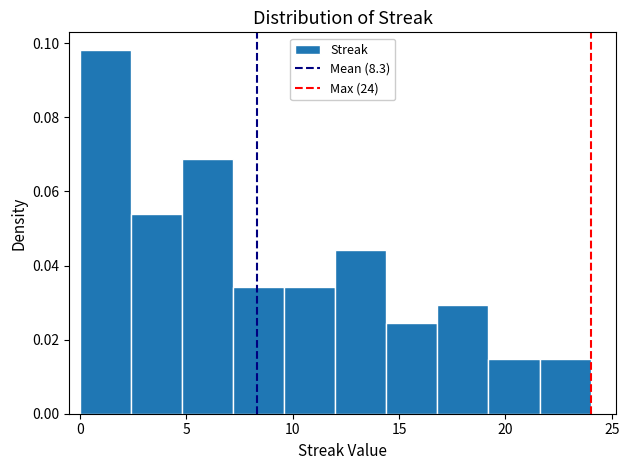

Which range on the x-axis has the tallest bar?

0.0 to 2.4